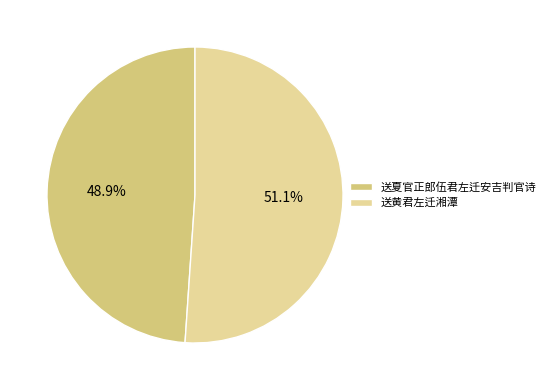

True or false: 送夏官正郎伍君左迁安吉判官诗 accounts for 56% of the total.

False